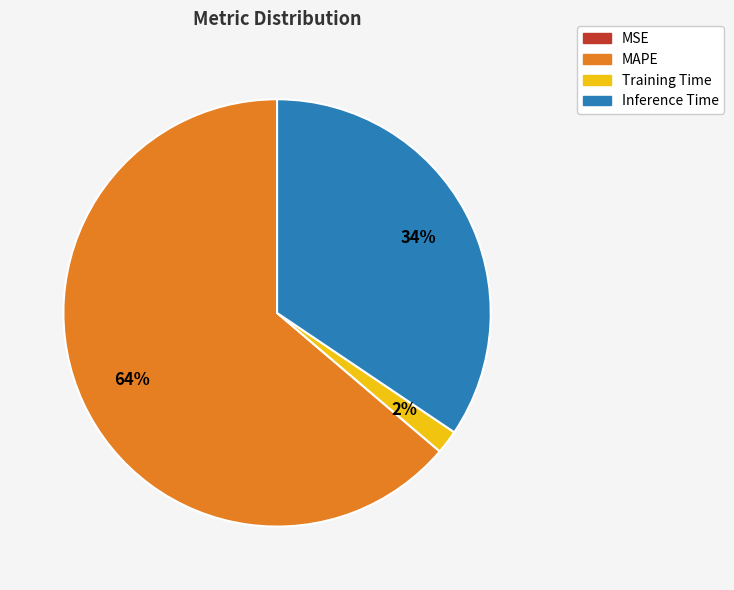

Between MAPE and Training Time, which is larger?

MAPE